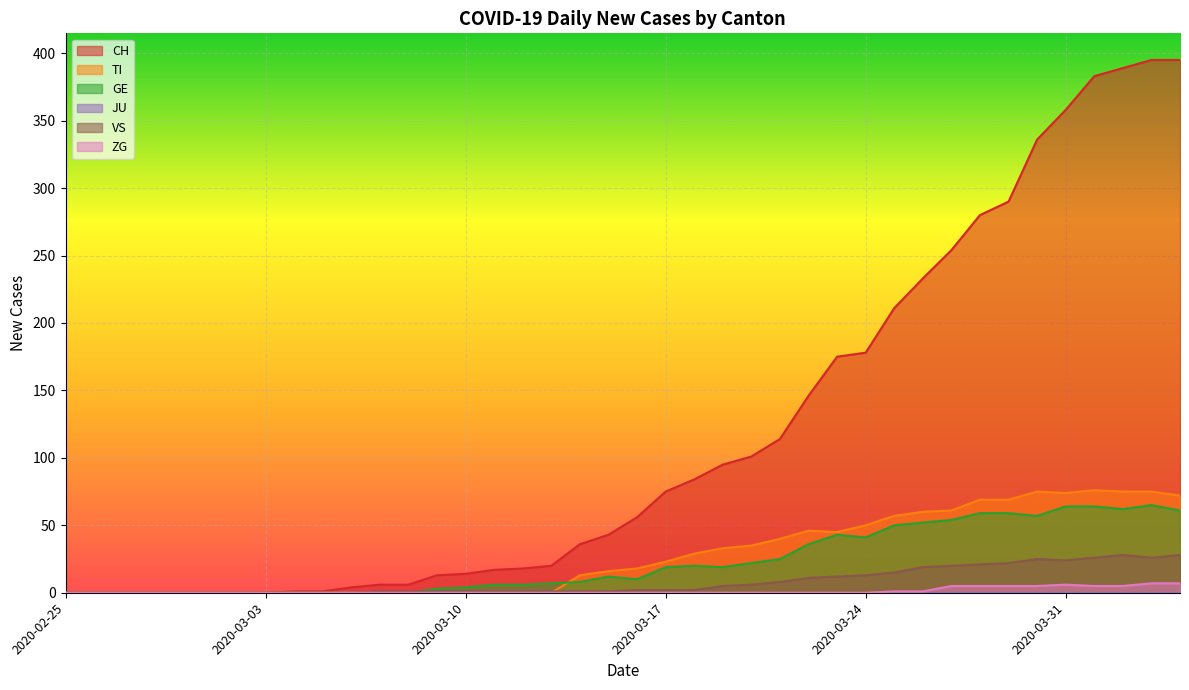

How many interior local valleys does the GE series have?

5